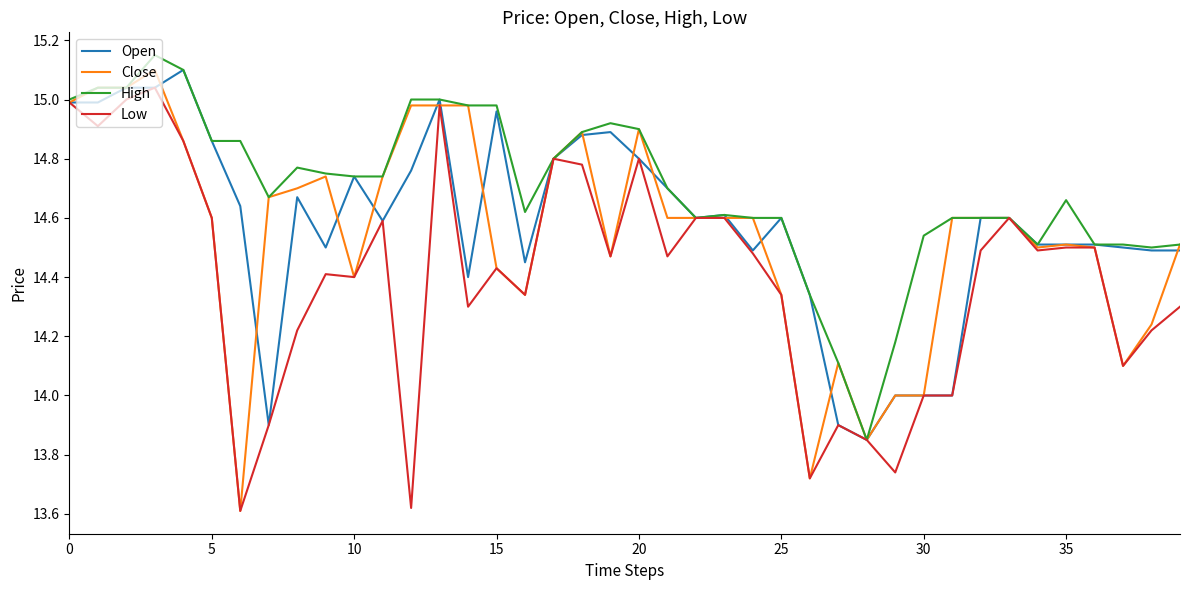

Which series has the largest total across all categories?

High